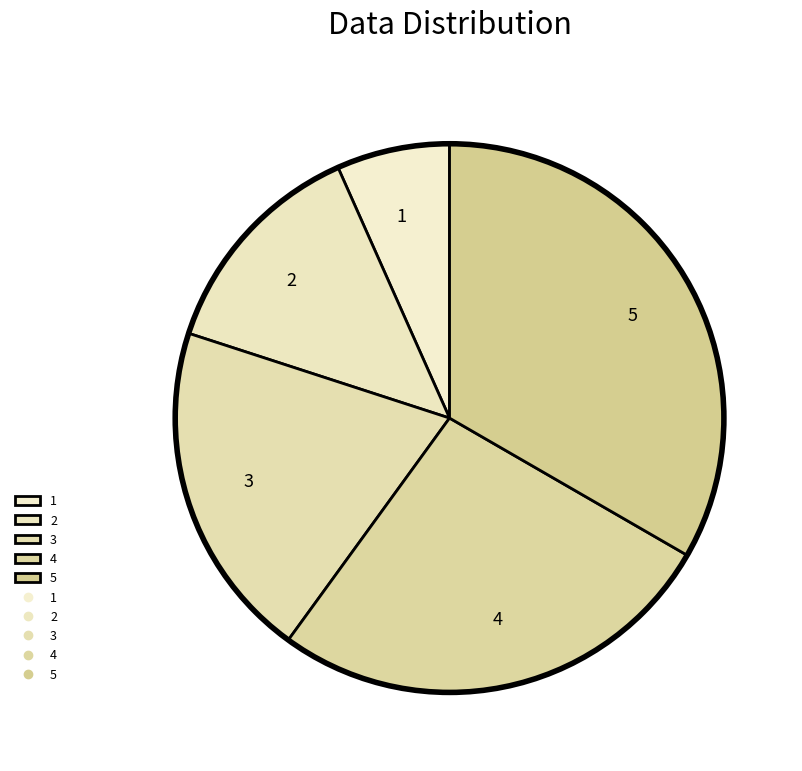

How many segments does this pie chart have?

5